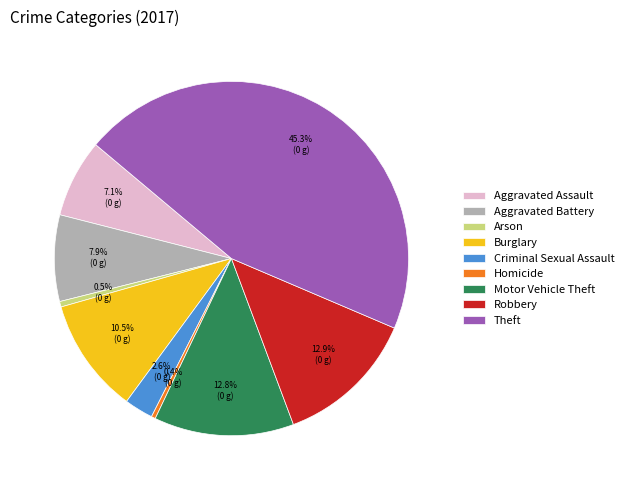

Which slice is the largest?

Theft